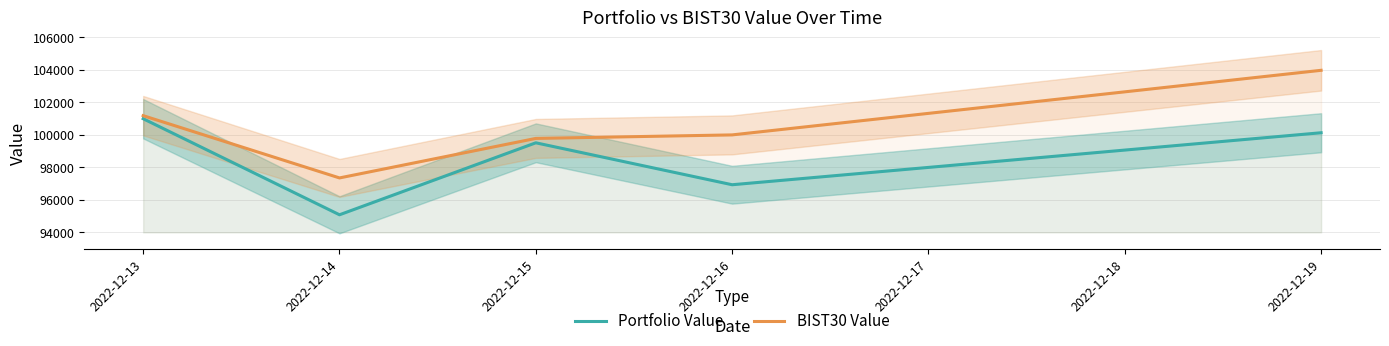

Between 2022-12-16 and 2022-12-14, which is larger?

2022-12-16